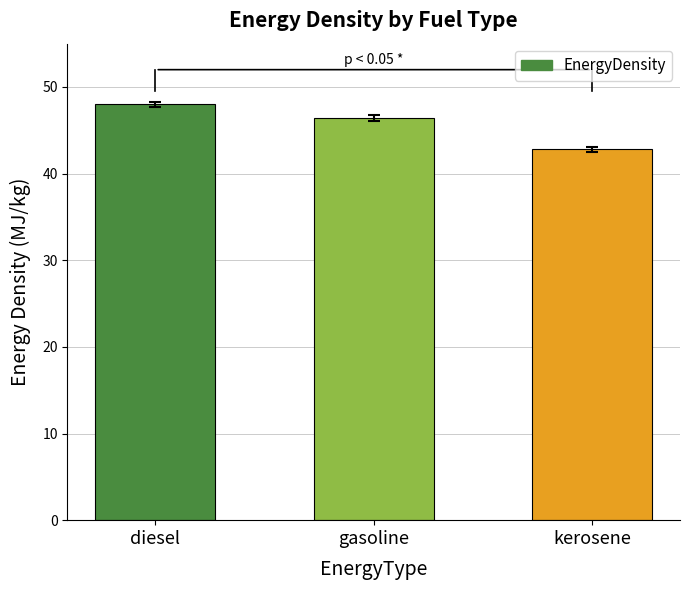

What is the sum of the values at kerosene and diesel?

90.8